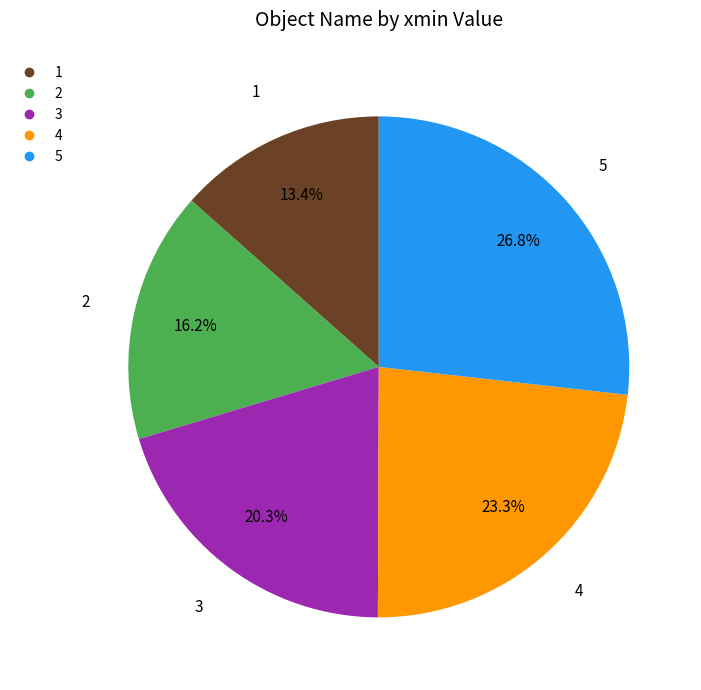

How many segments does this pie chart have?

5